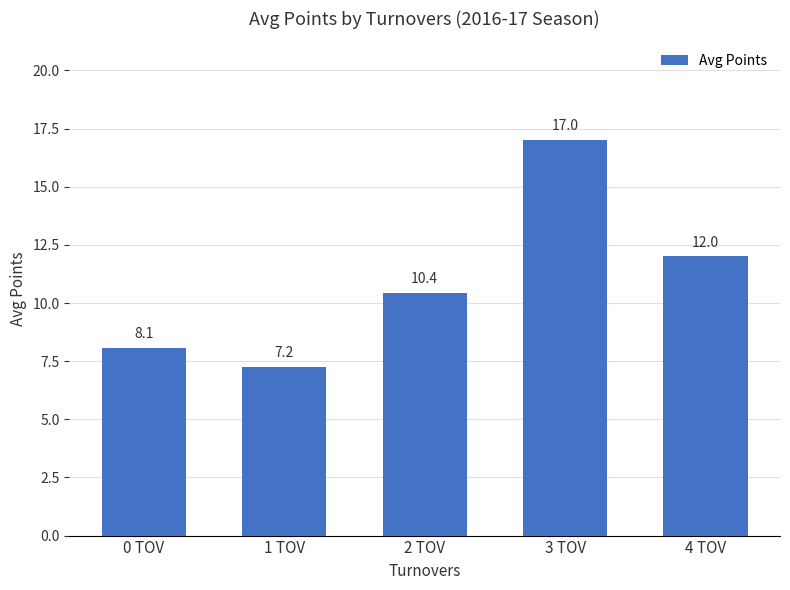

What position from the left is 2 TOV?

3